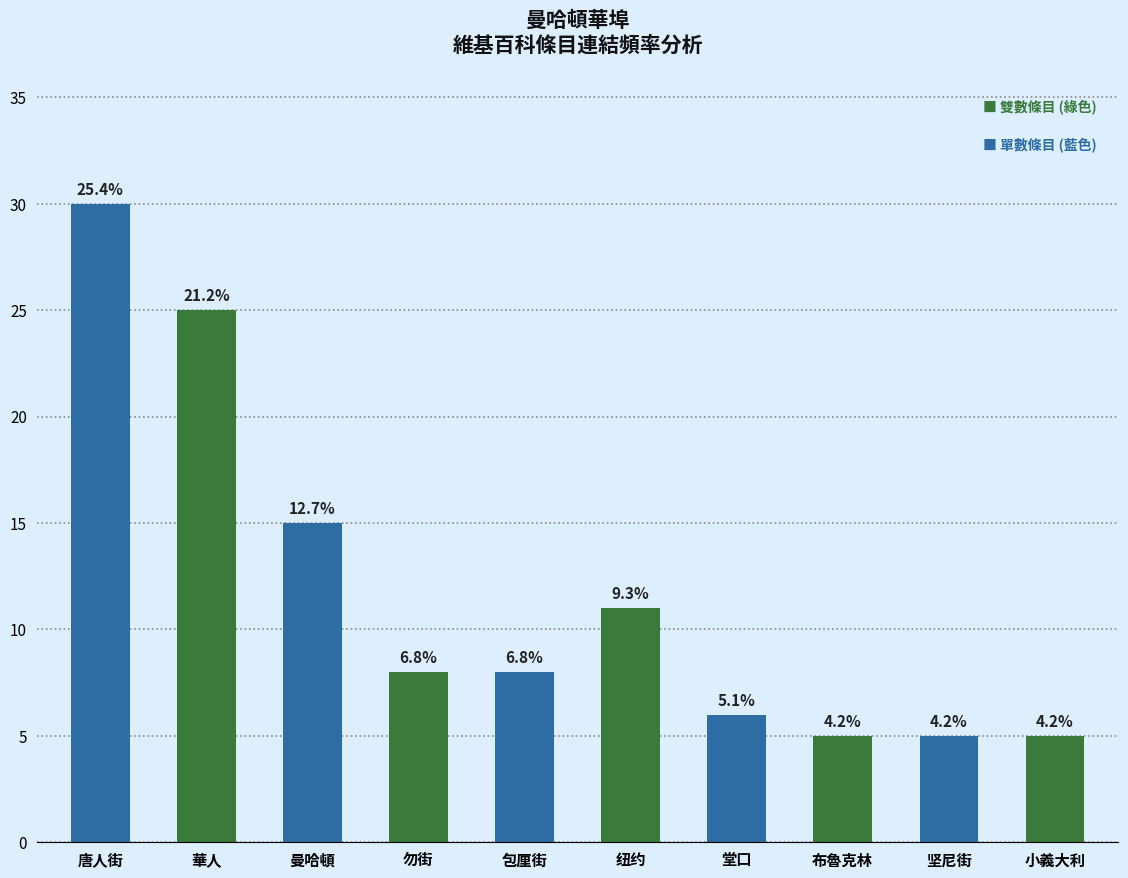

How many bars are there in total?

10